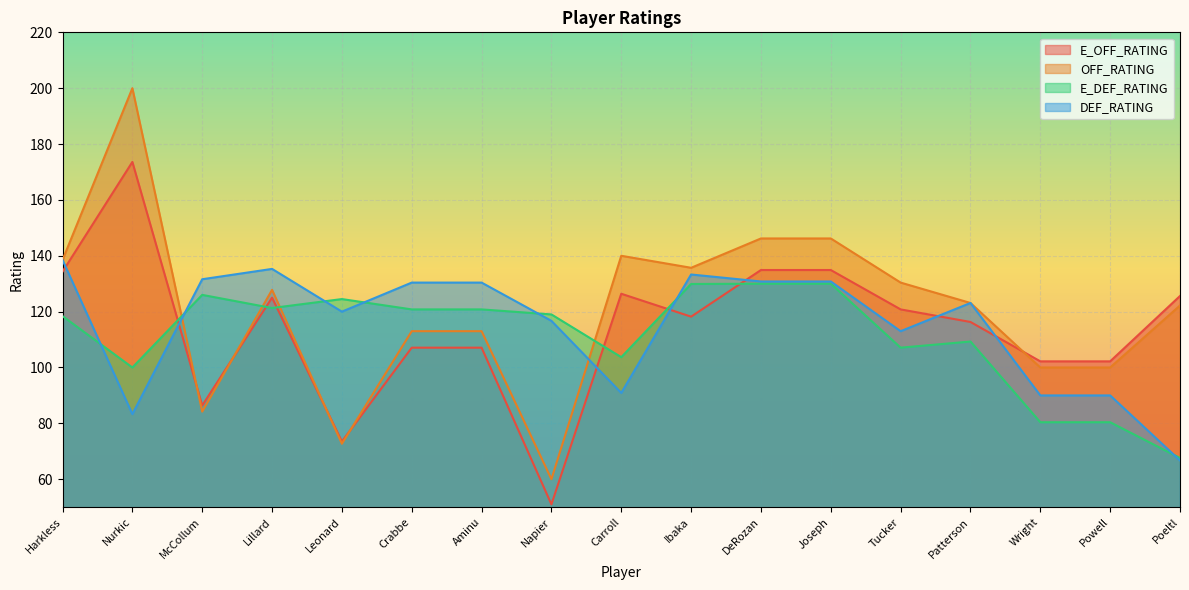

True or false: E_OFF_RATING and OFF_RATING intersect in this chart.

True